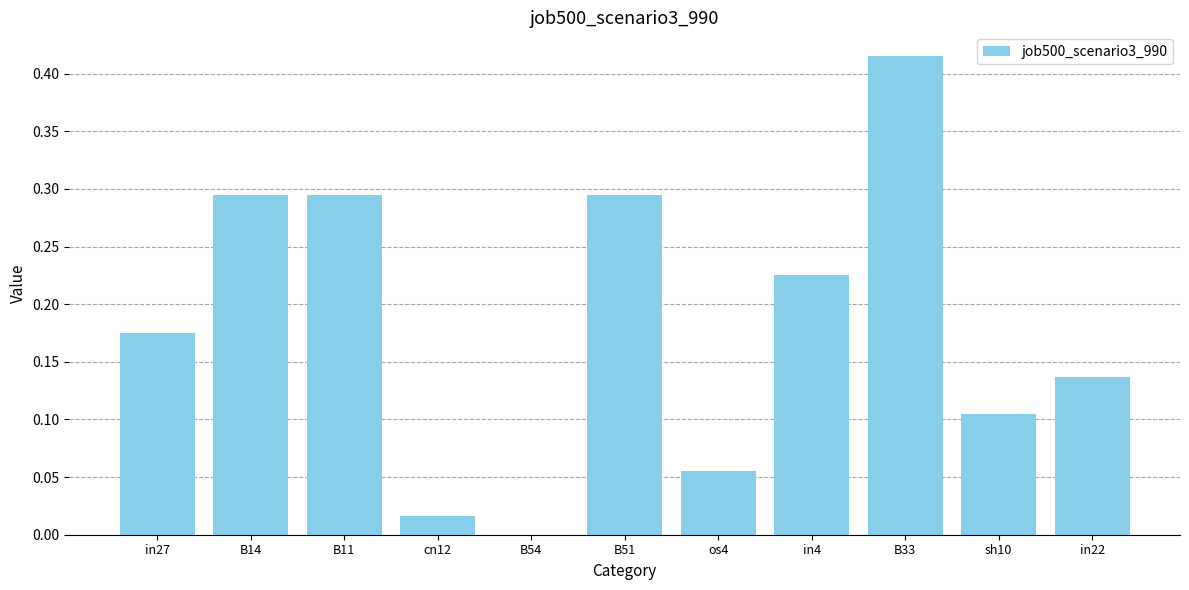

What is the change in value from cn12 to in4?

+0.2